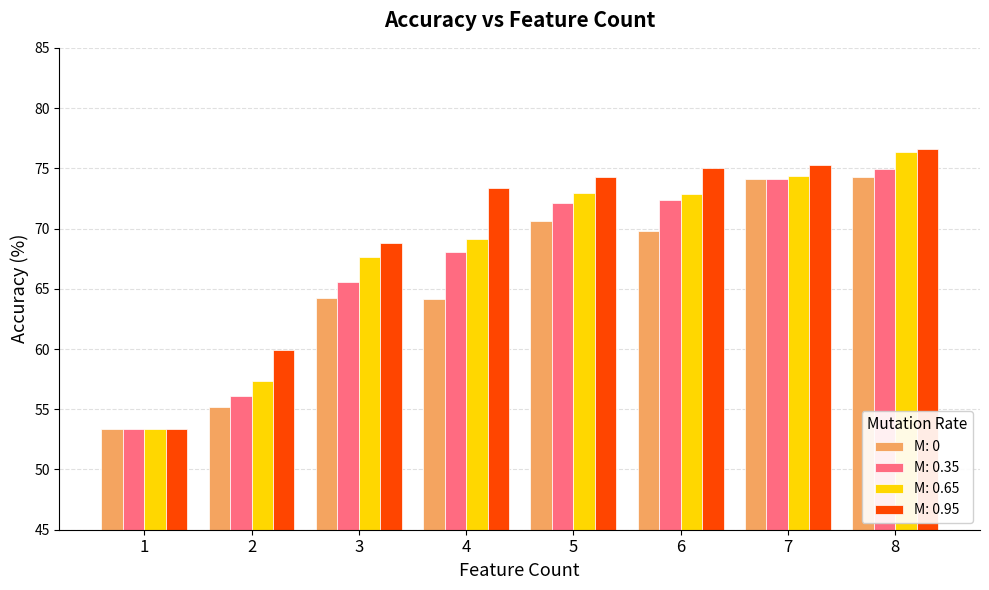

Is the value of M: 0.95 at 6 greater than the value of M: 0.65 at 4?

Yes